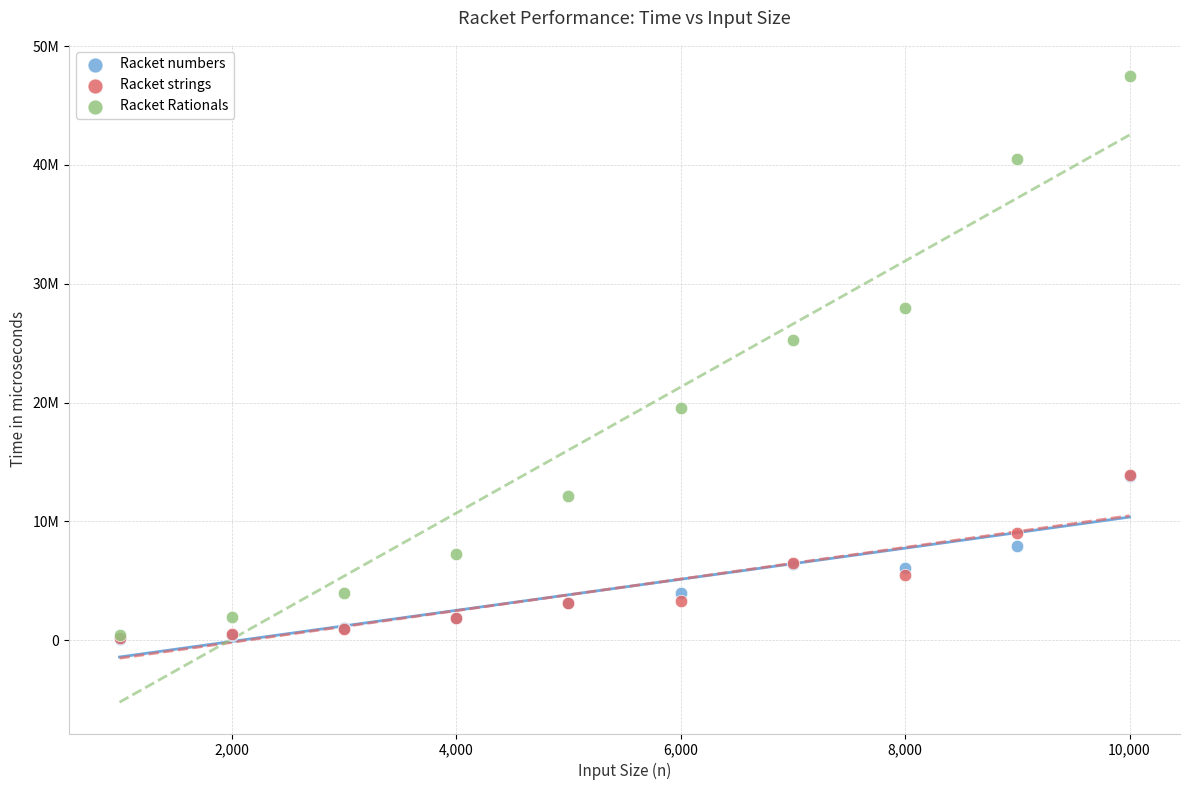

Which series reaches the maximum Y coordinate?

Racket Rationals